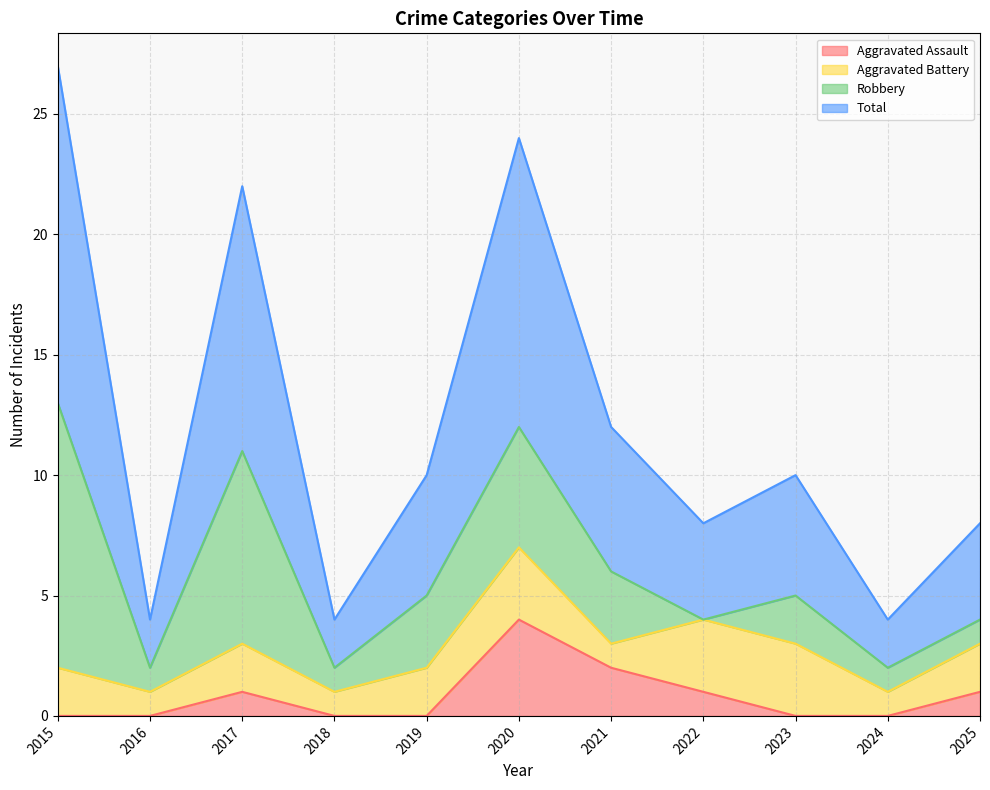

True or false: Total has more than 0 points higher than both neighbors.

True